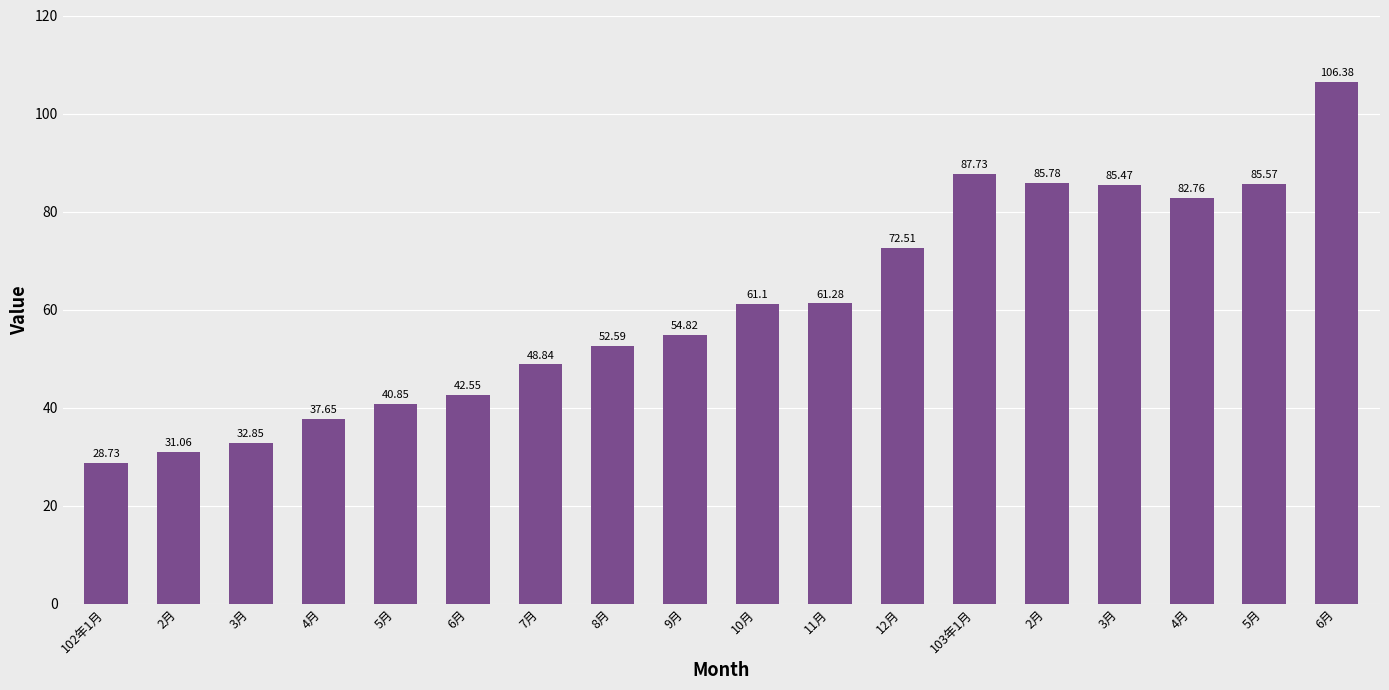

At which category does the chart reach its minimum across all series?

102年1月